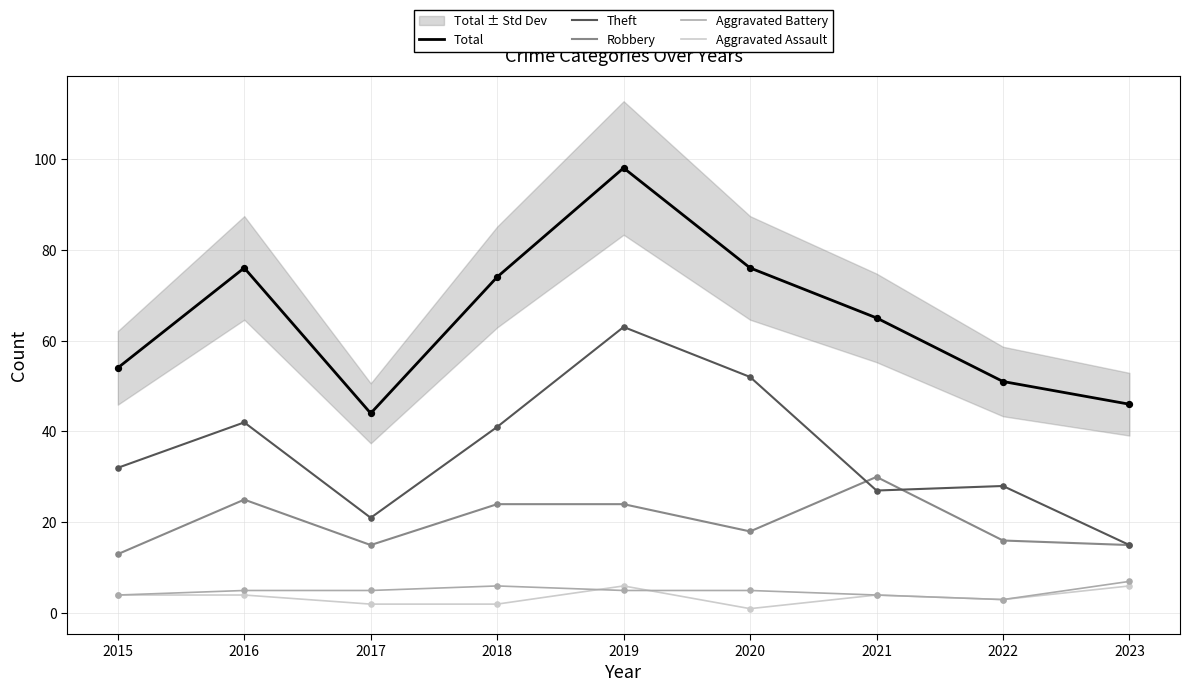

Is the value of Robbery at 2023 greater than the value of Theft at 2022?

No